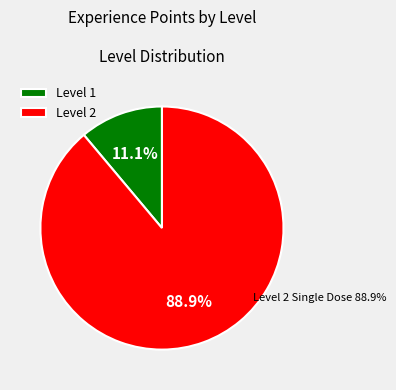

The 2 slice represents 89% of the pie. True or false?

True